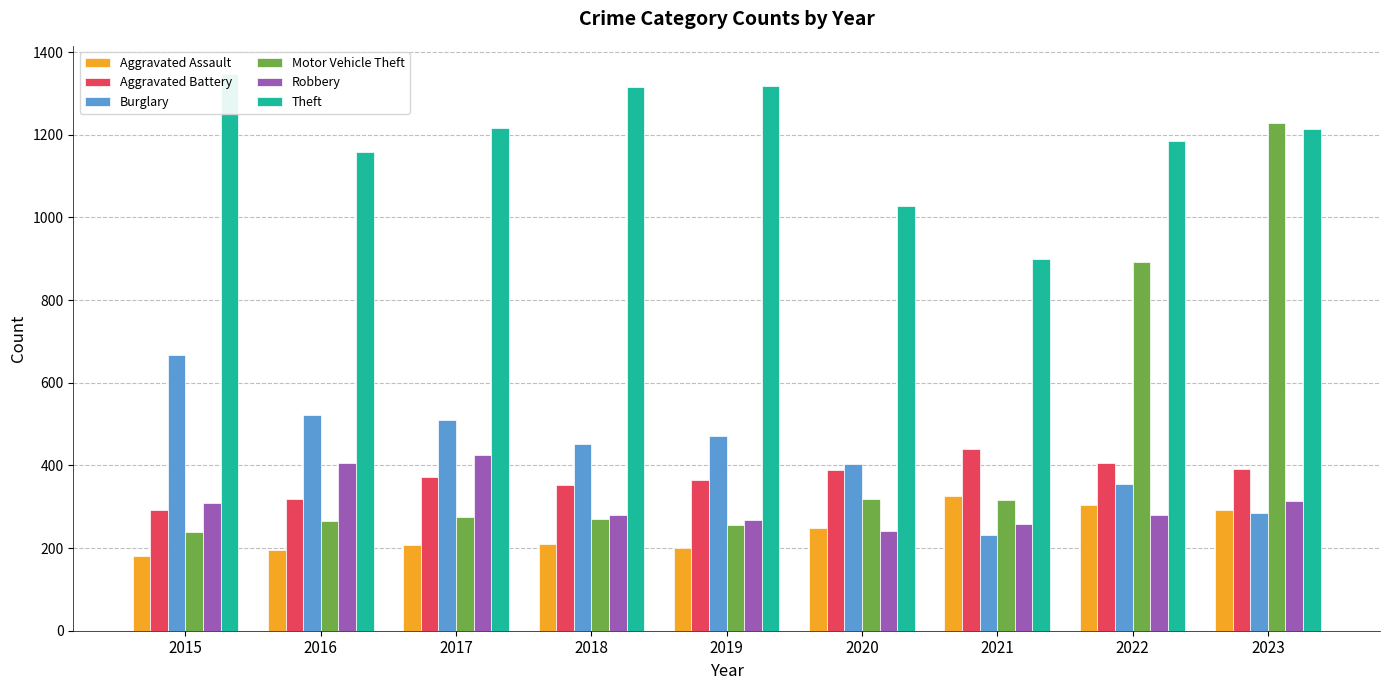

Between 2023 and 2021, which is larger?

2021